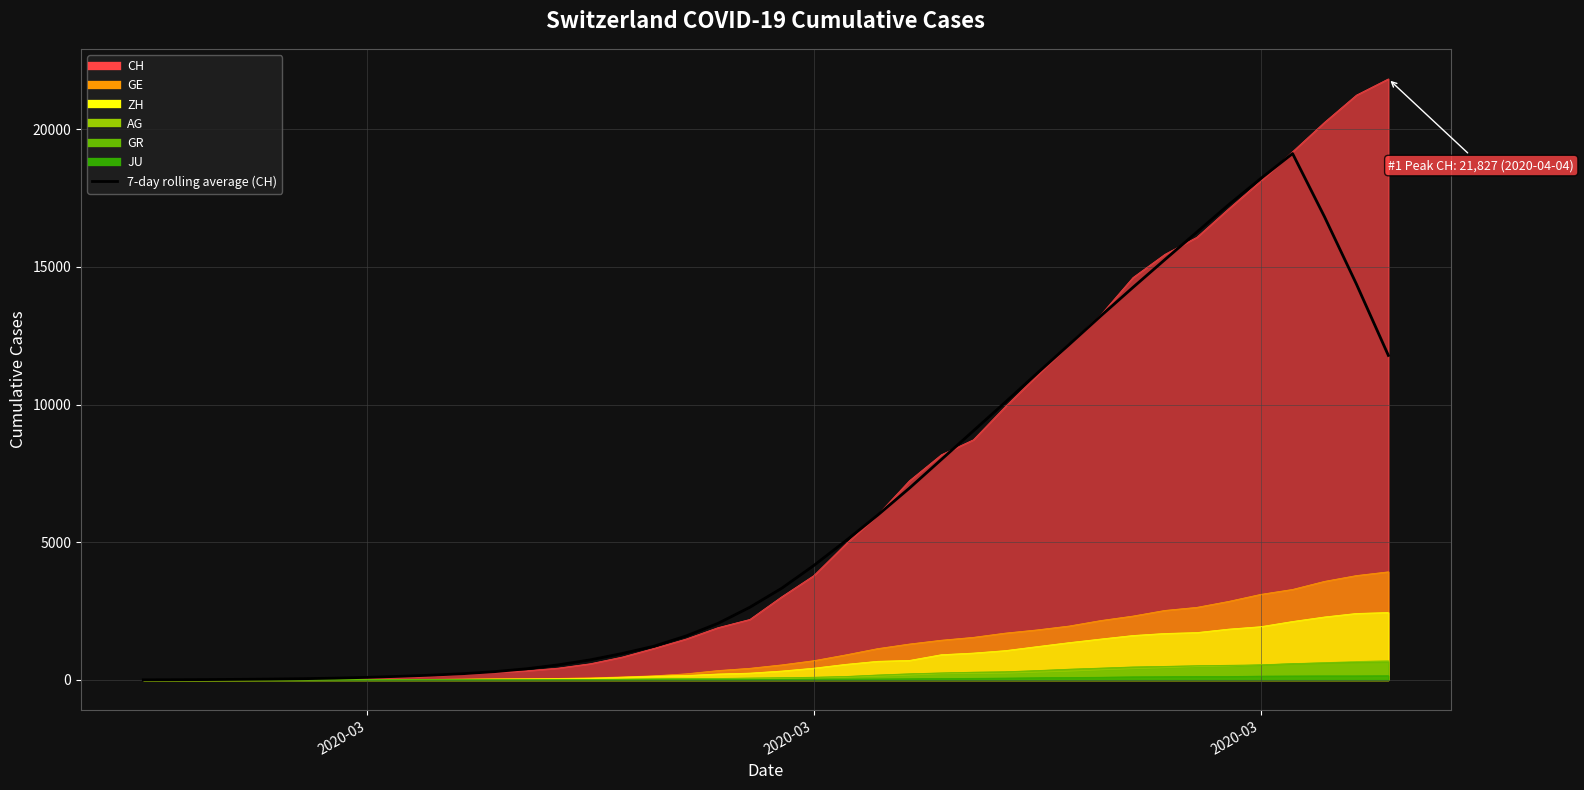

How many lines are shown in the chart?

1